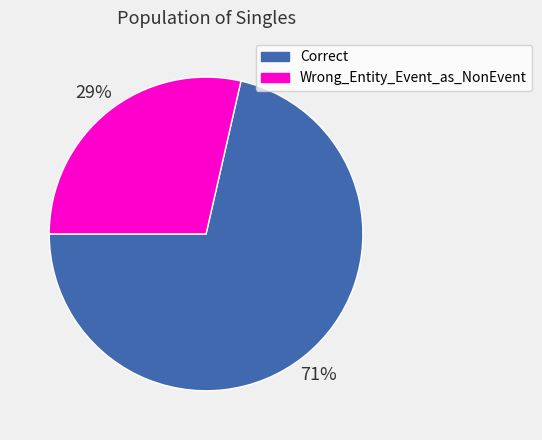

To the nearest percent, what is the combined percentage of Correct and Wrong_Entity_Event_as_NonEvent?

100%